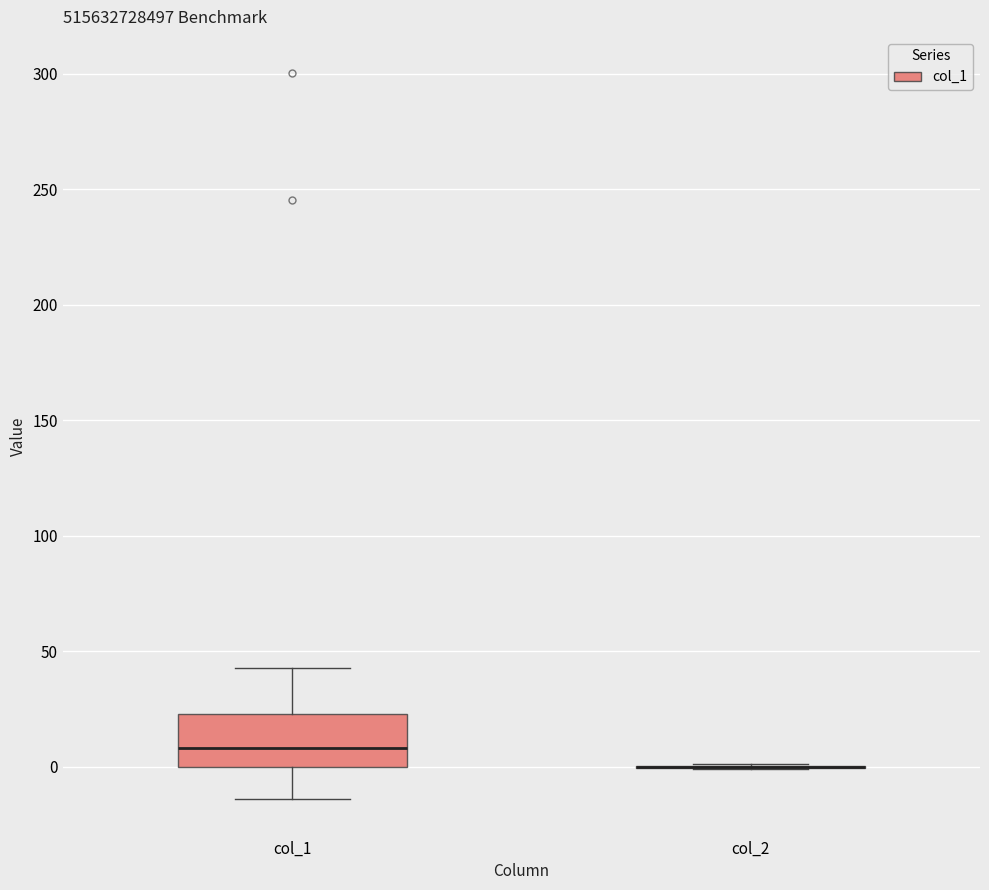

Reading left to right, read every box against the y-axis: the position of its median line, the range the box covers, and the ends of its whiskers. The values are not printed on the chart, so give them approximately, as read against the axis.

col_1: median 10, box 0 to 25, whiskers -15 to 45
col_2: box collapsed to a line at 0, whiskers 0 to 0